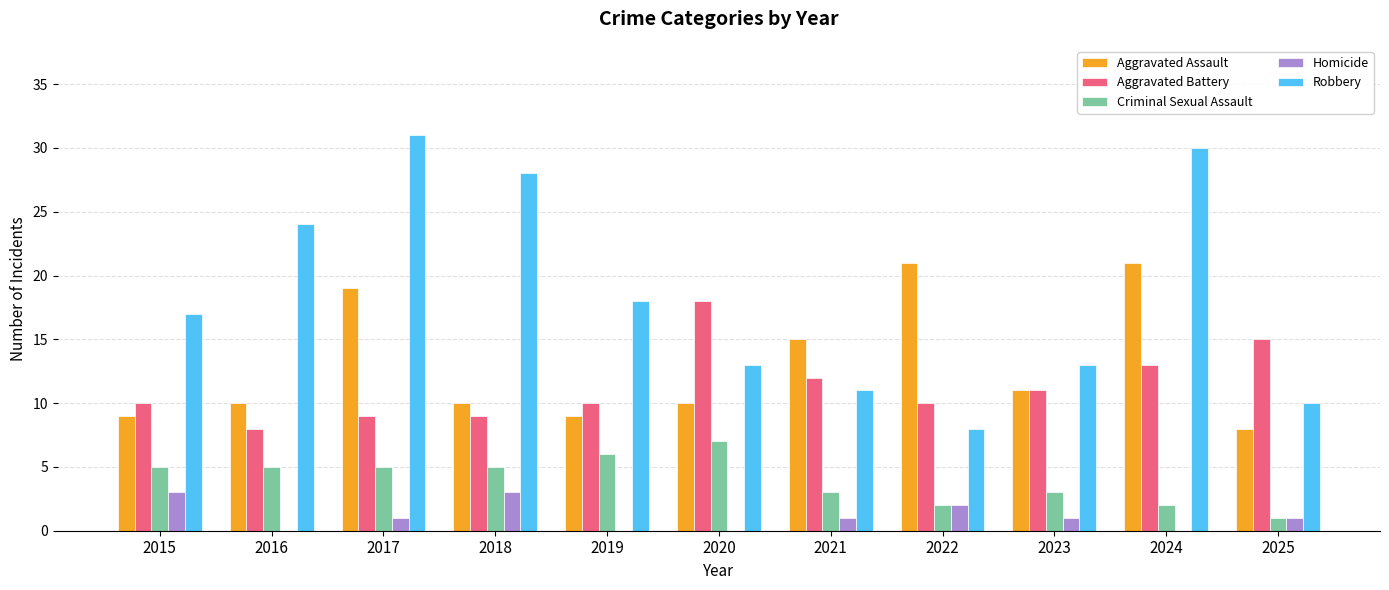

What is the spread (max minus min) of values at 2017?

30